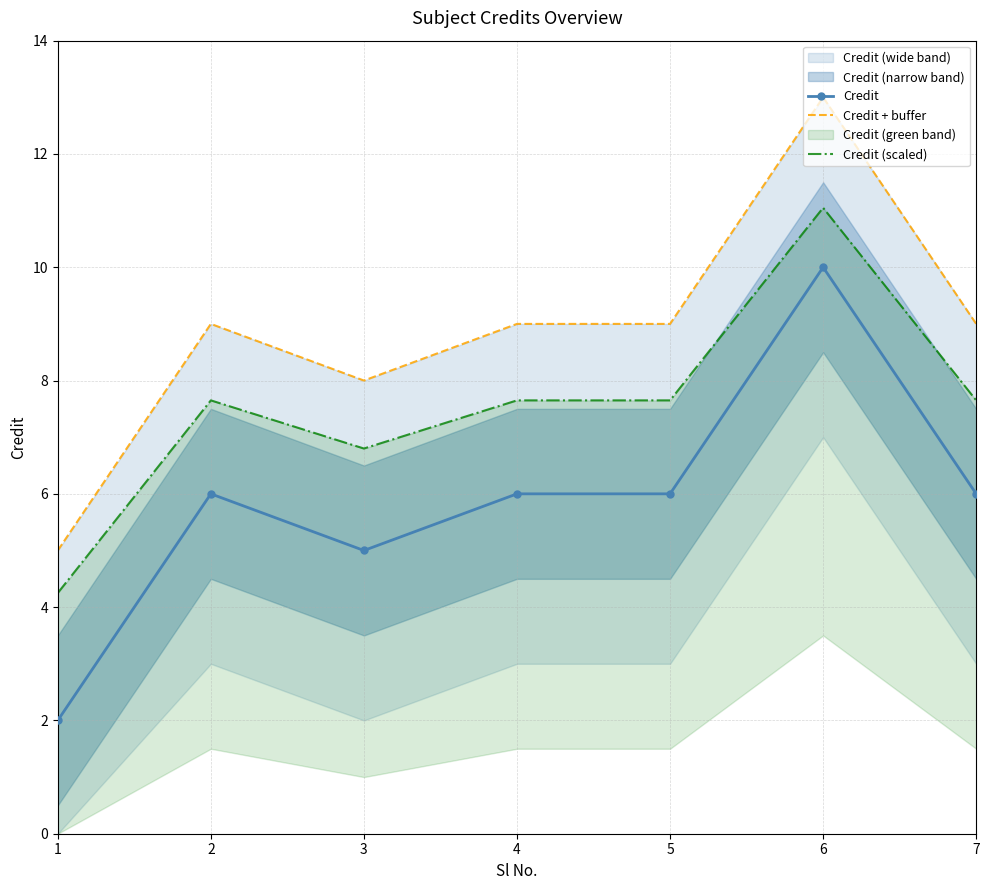

Between 2 and 7, which series saw the biggest shift?

Credit